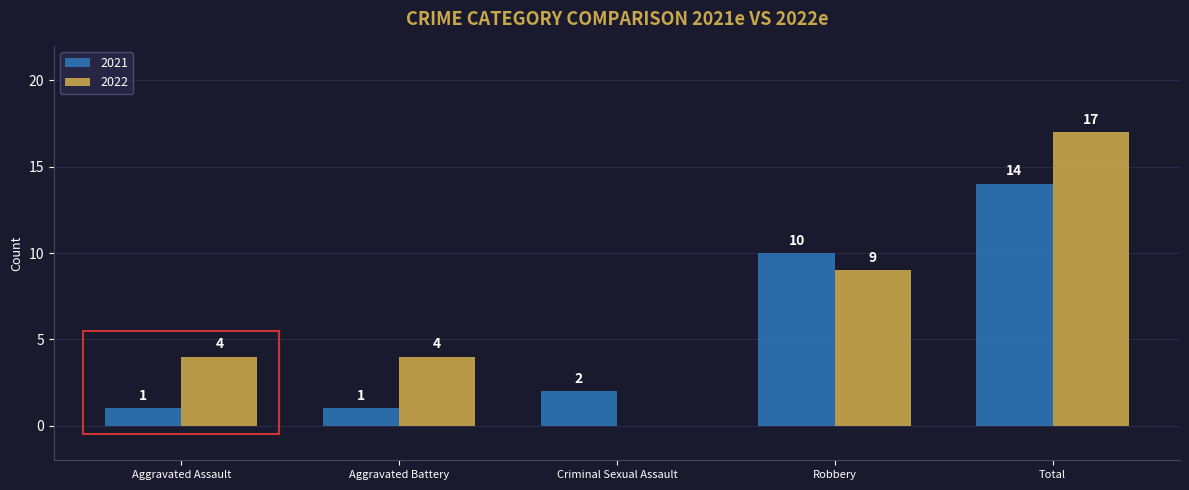

Is the value of 2021 at Total greater than the value of 2022 at Criminal Sexual Assault?

Yes